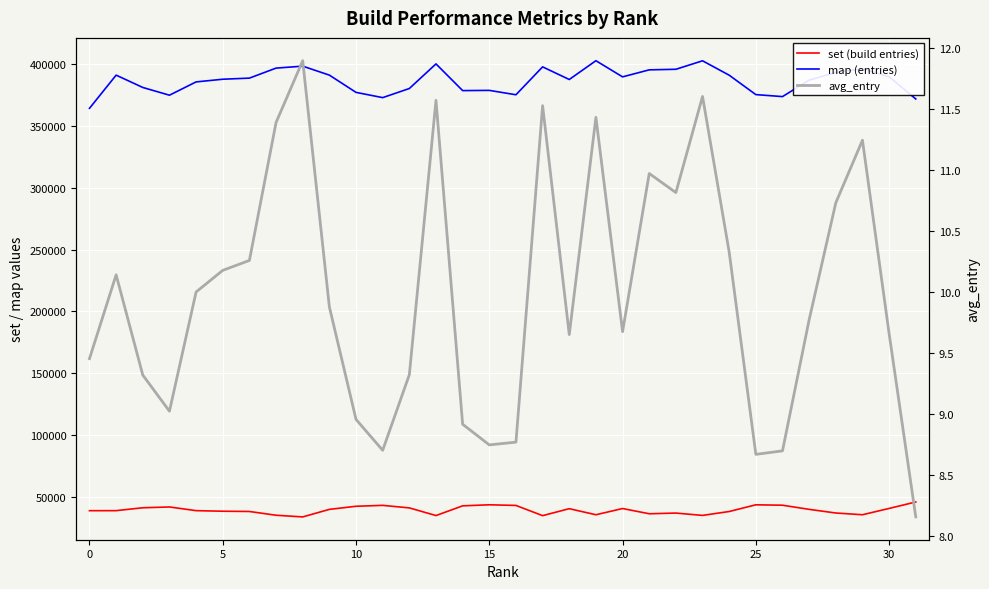

Is the value of set (build entries) at 20 greater than the value of map (entries) at 17?

No